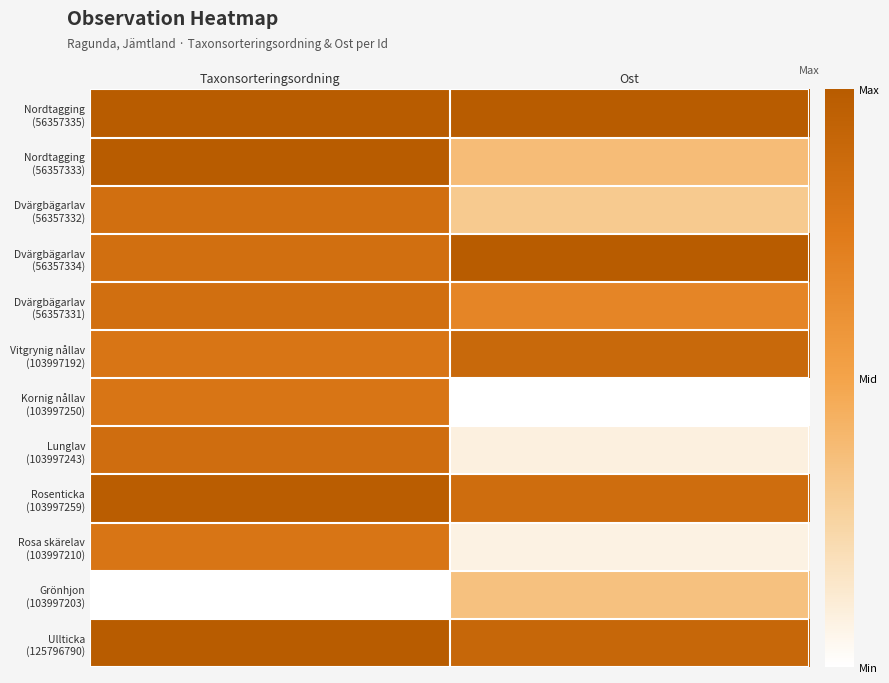

What is the spread (max minus min) of values at Taxonsorteringsordning?

1.0